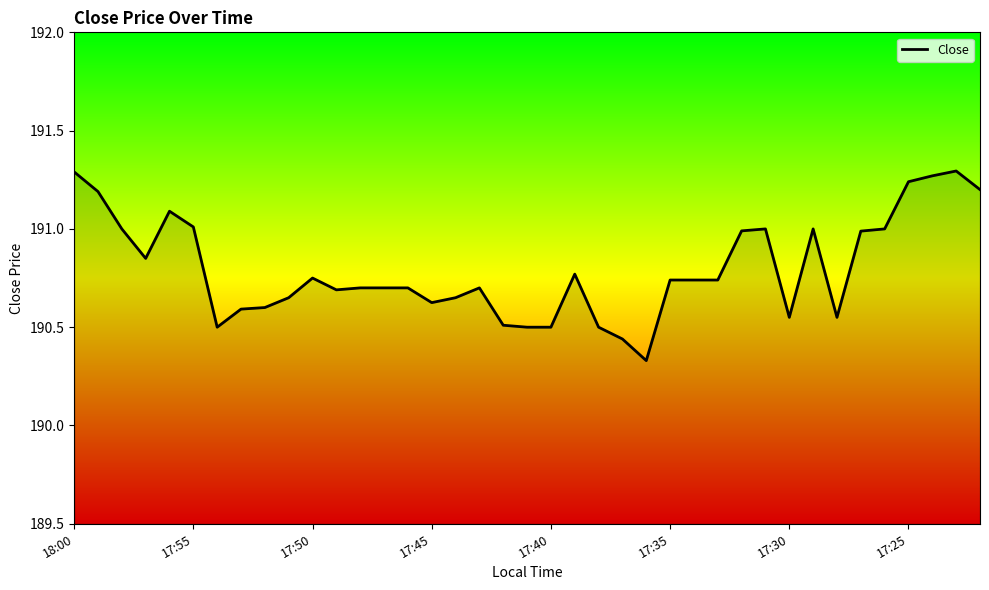

What is the difference between the maximum and minimum values?

1.0